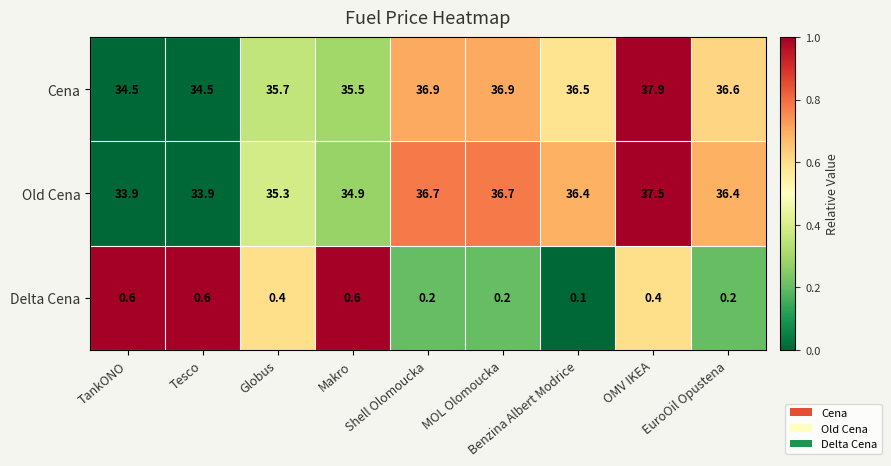

What is the approximate value at EuroOil Opustena?

0.2